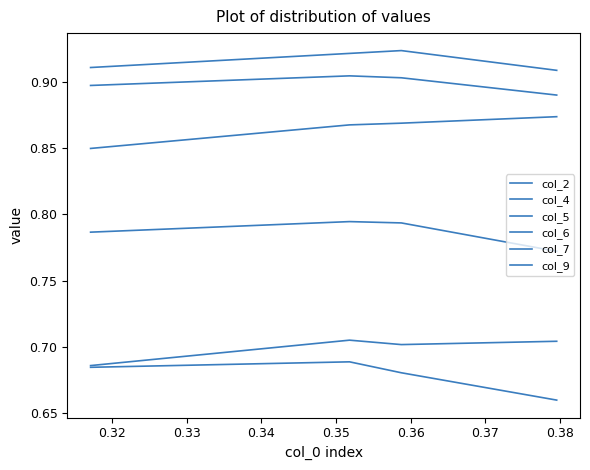

Which series has the largest total across all categories?

col_2